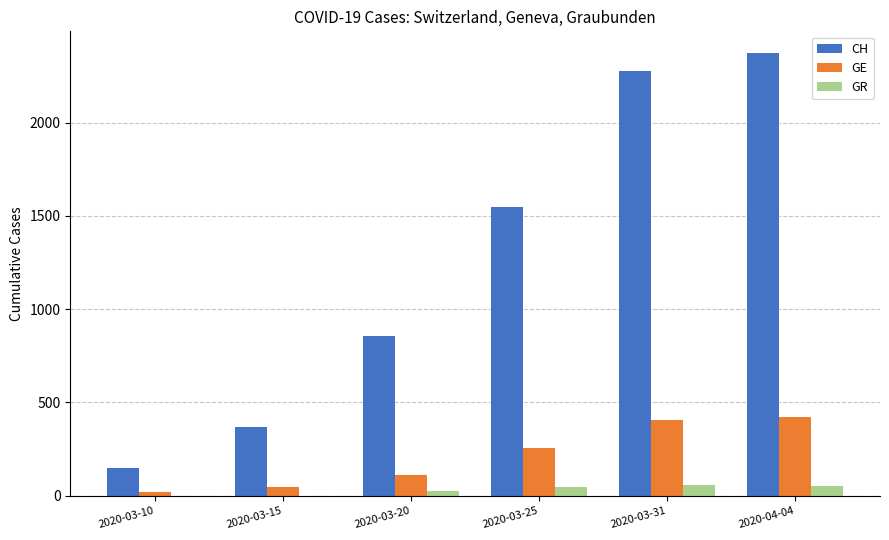

Which label corresponds to the largest value in the chart?

2020-04-04